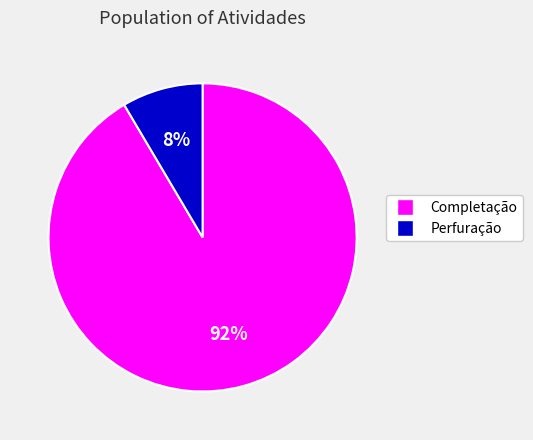

Rank the categories by value from lowest to highest.

Perfuração, Completação